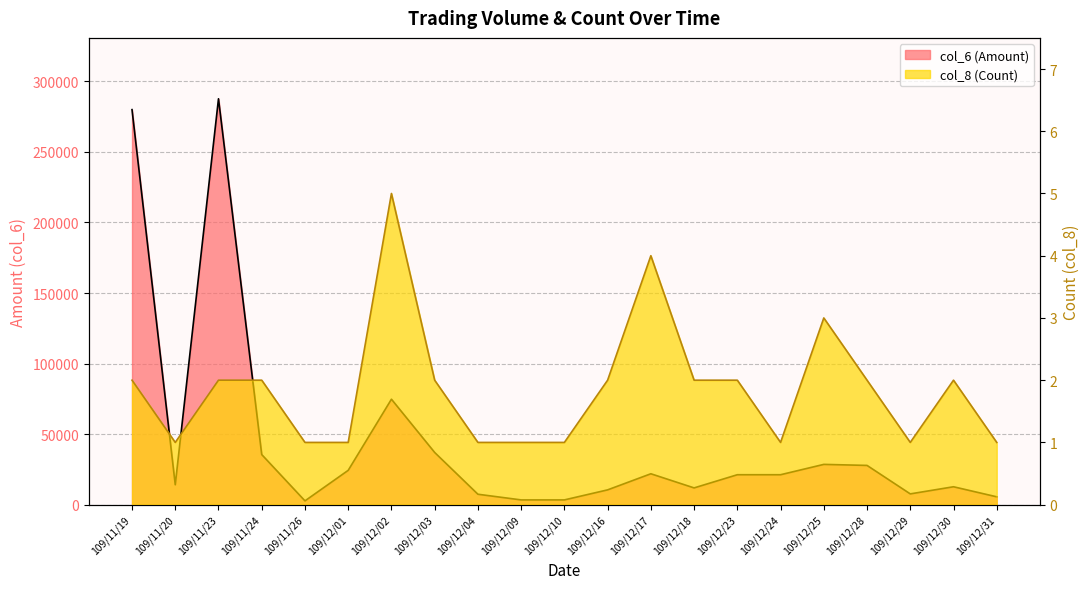

How many values in the col_8 (Count) series exceed 2?

3